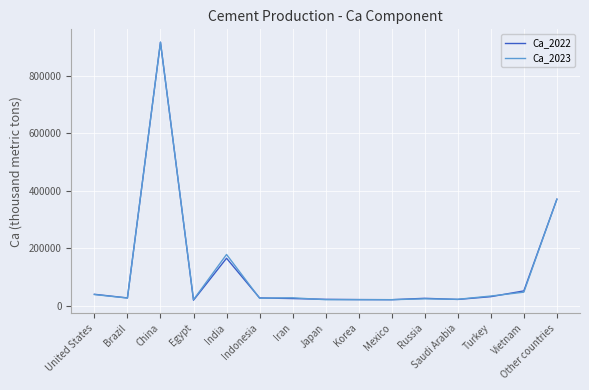

Is it true that Ca_2022 equals 20056 at Egypt?

True